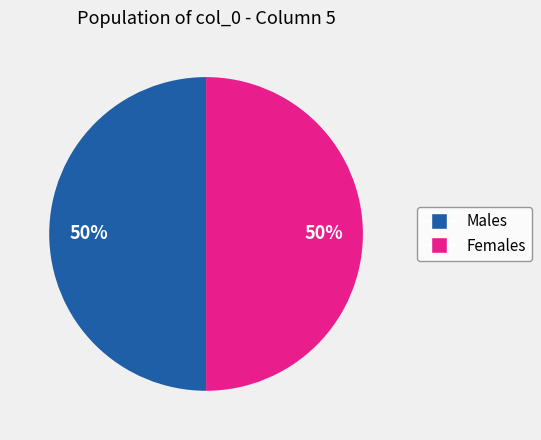

To the nearest percent, what is the average slice percentage?

50%